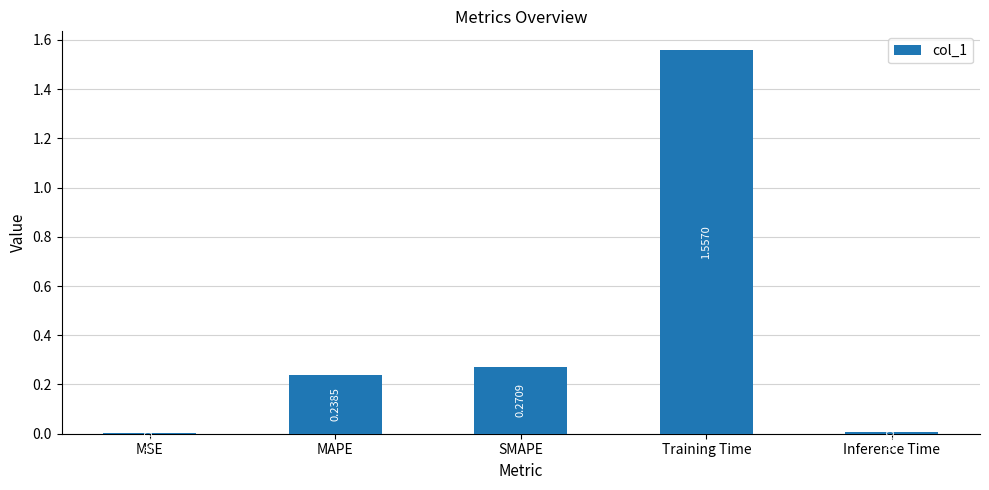

What is the change in value from MAPE to Training Time?

+1.3